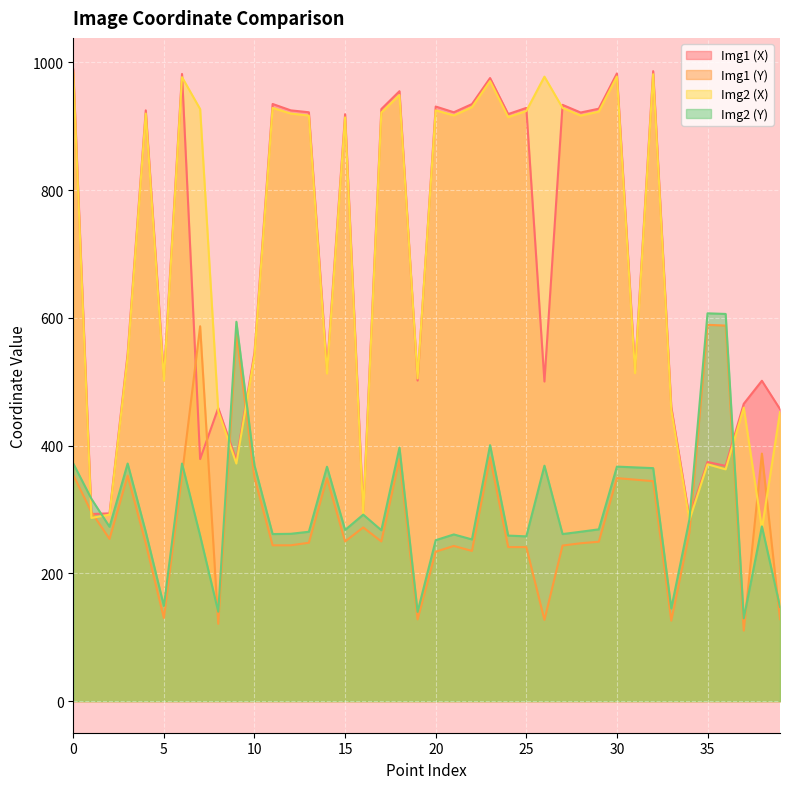

True or false: Img2 (Y) has a value of 397.0 at 18.

True